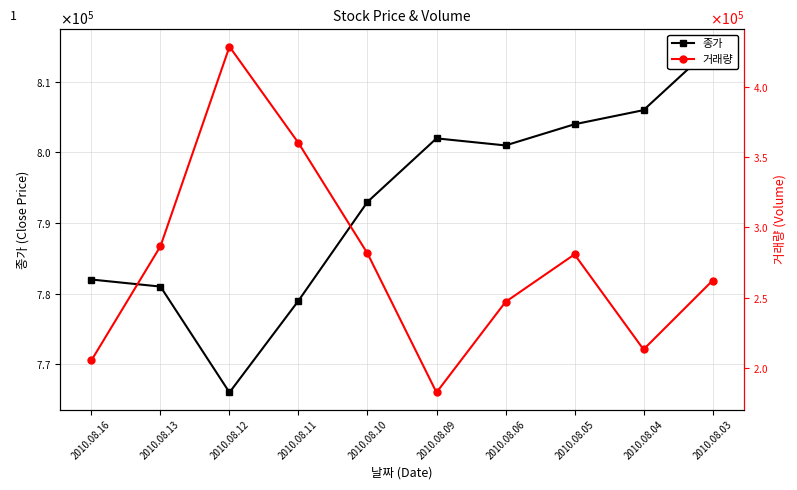

What is the difference between the 종가 values at 2010.08.10 and 2010.08.03?

22000